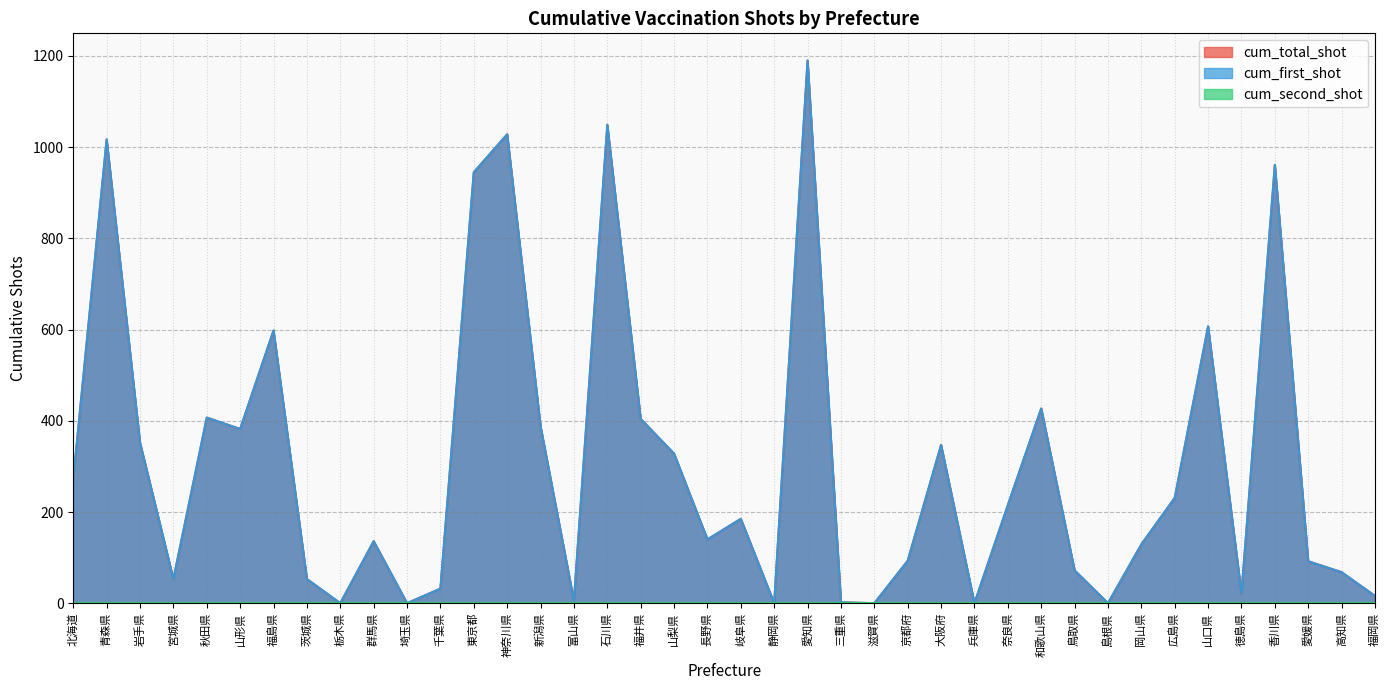

How many values in the cum_first_shot series exceed 185?

19